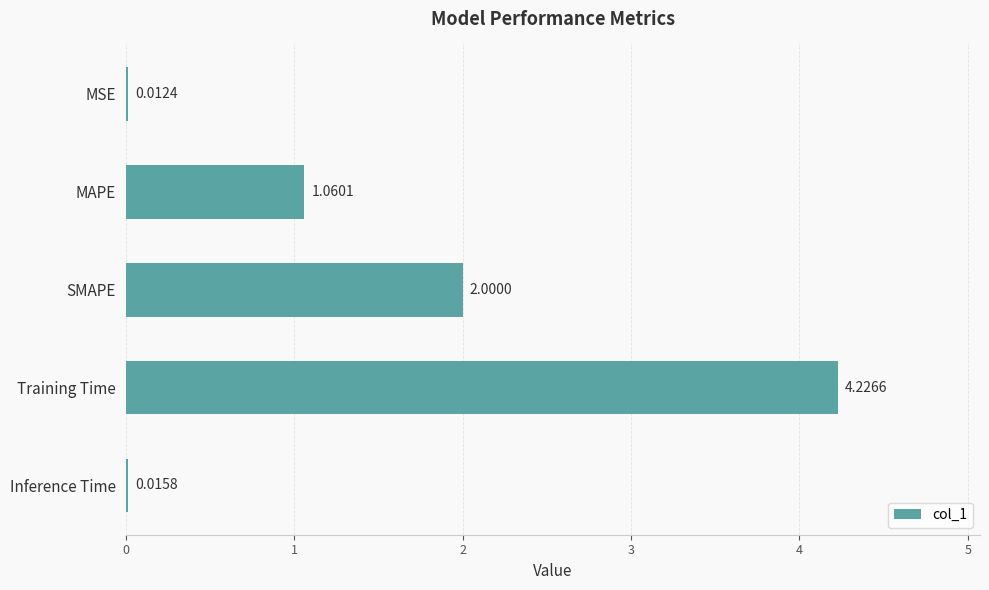

Are the bars grouped side by side (vs. stacked)?

No